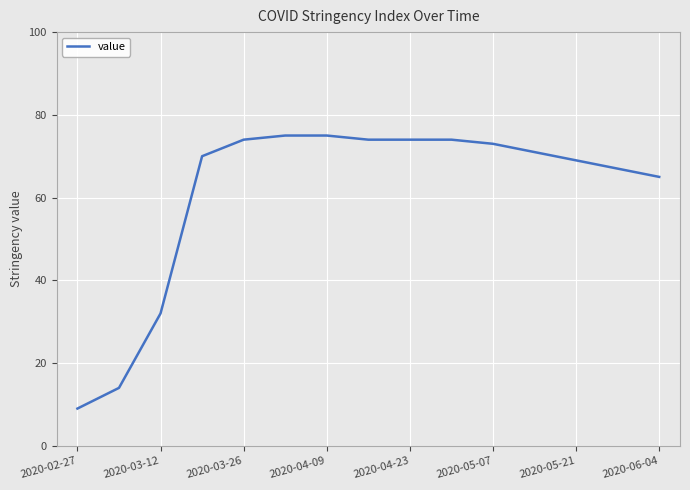

Does the chart display data point markers on the line(s)?

Yes